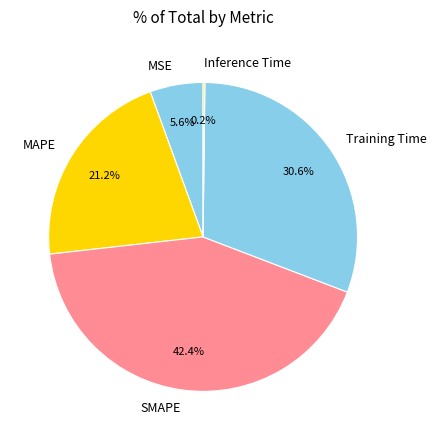

What is the largest slice in the pie chart?

SMAPE